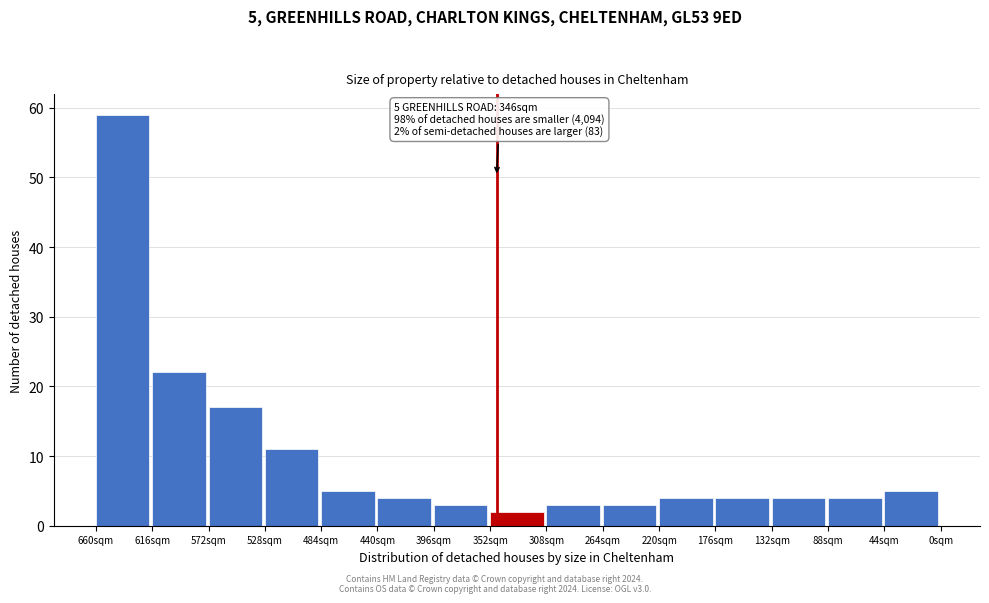

Reading left to right, transcribe all the data shown in this chart.

660sqm=59	616sqm=22	572sqm=17	528sqm=11	484sqm=5	440sqm=4	396sqm=3	352sqm=2	308sqm=3	264sqm=3	220sqm=4	176sqm=4	132sqm=4	88sqm=4	44sqm=5